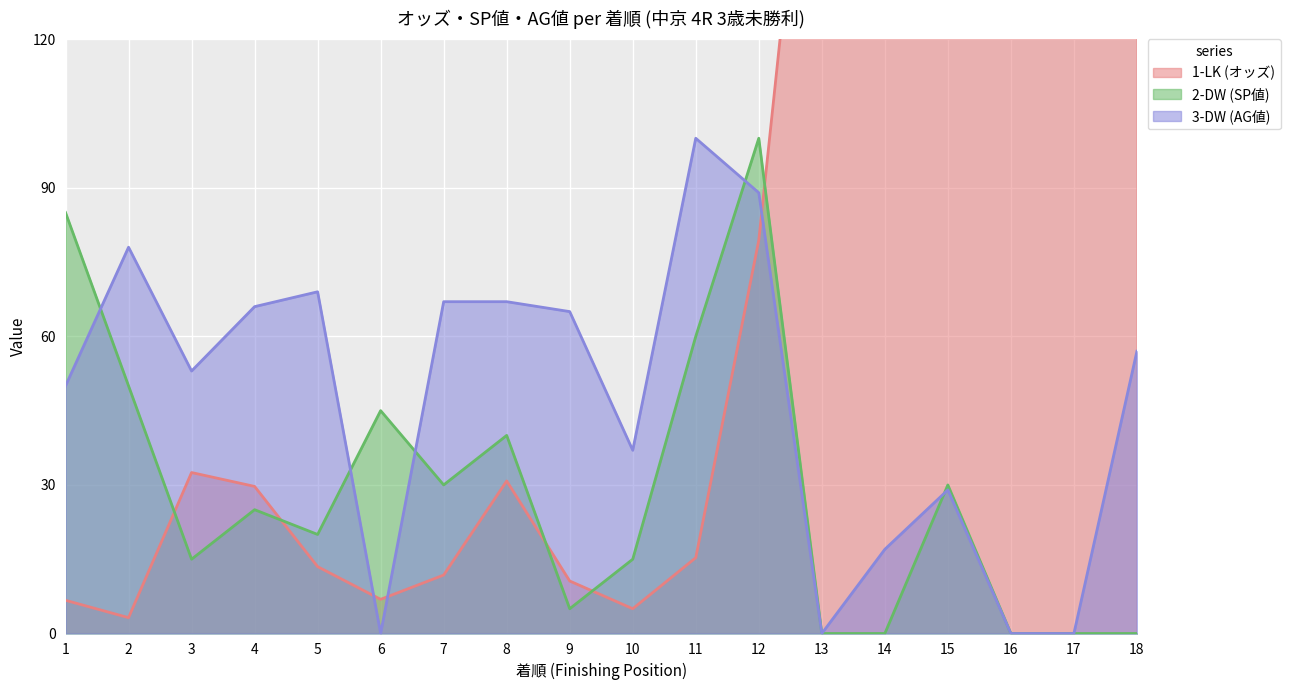

What is the value of the 1-LK (オッズ) point at the 16th from the left?

338.6